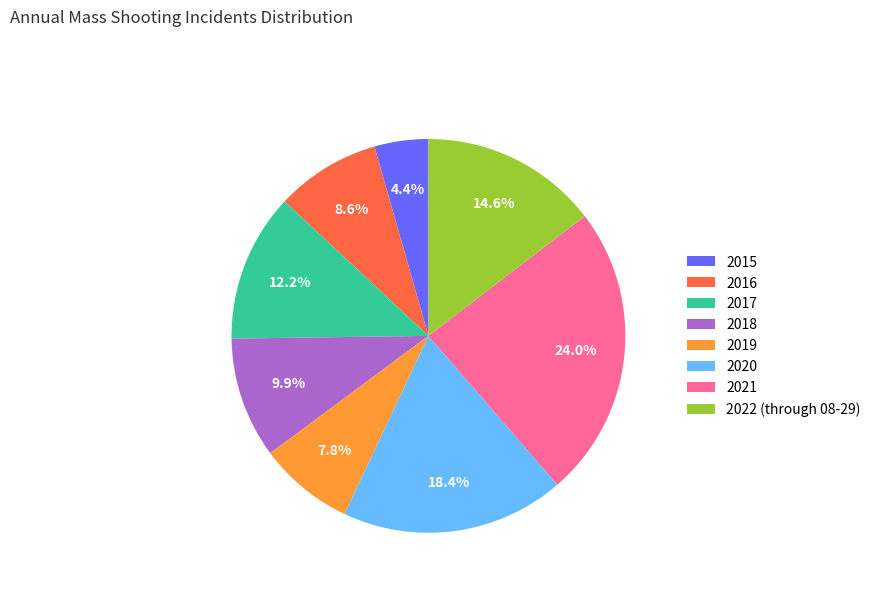

To the nearest percent, what portion does 2017 represent?

12%